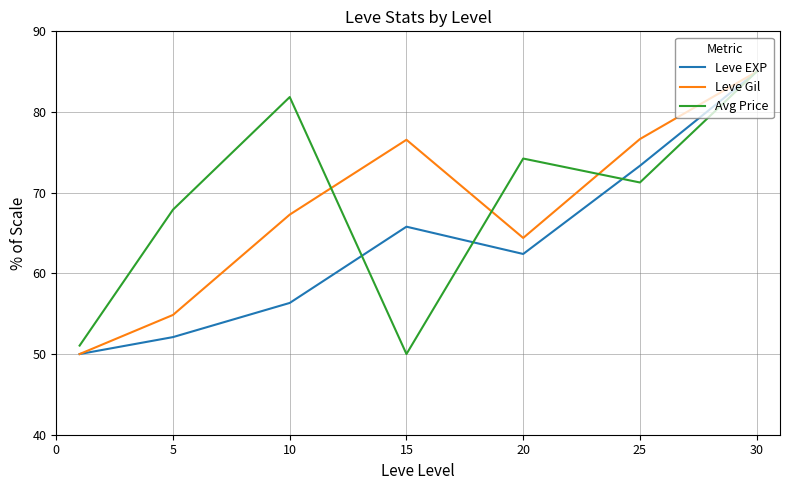

How many interior local valleys does the Leve EXP series have?

1